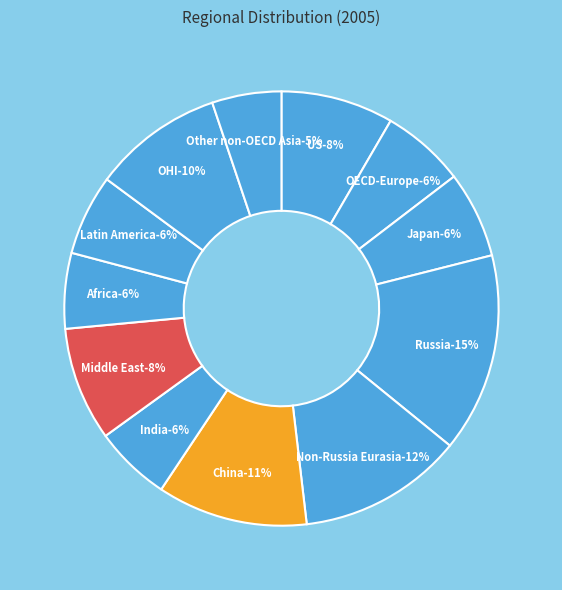

How many slices are in this pie chart?

12